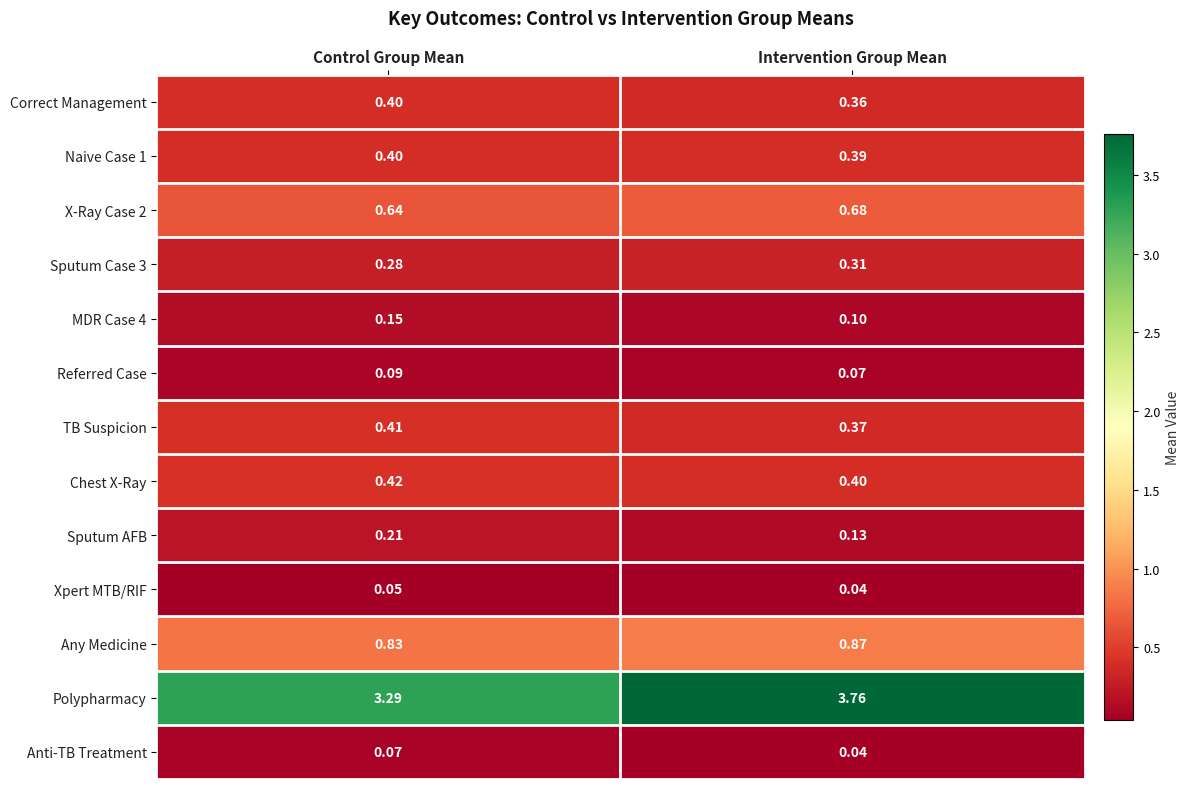

Which category has the lowest value across all series?

Intervention Group Mean